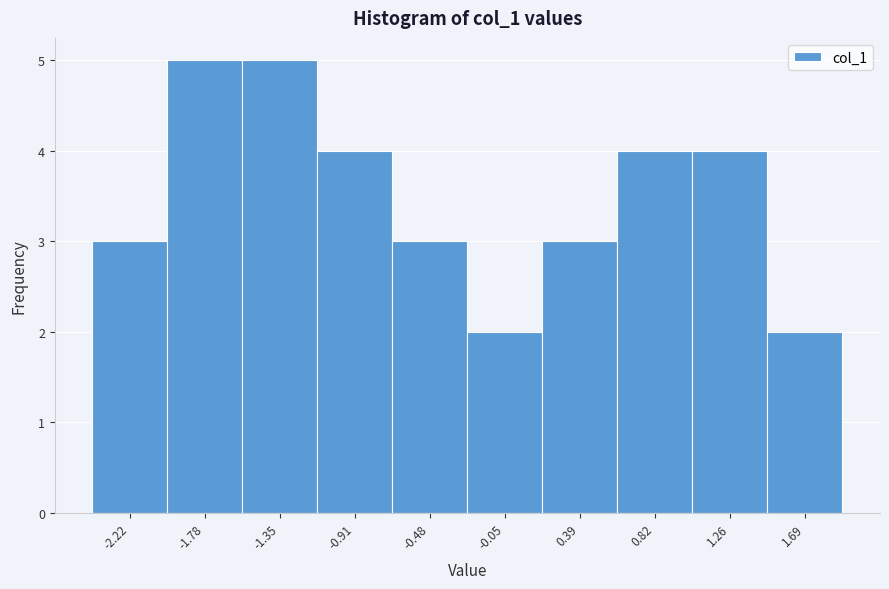

Reading left to right, list every bar in this chart as the range it spans on the x-axis followed by its height. Neither the bar edges nor the heights are printed on the chart, so give them approximately, as read against the axes.

-2.45 to -2.00: 3
-2.00 to -1.55: 5
-1.55 to -1.15: 5
-1.15 to -0.70: 4
-0.70 to -0.25: 3
-0.25 to 0.15: 2
0.15 to 0.60: 3
0.60 to 1.05: 4
1.05 to 1.45: 4
1.45 to 1.90: 2